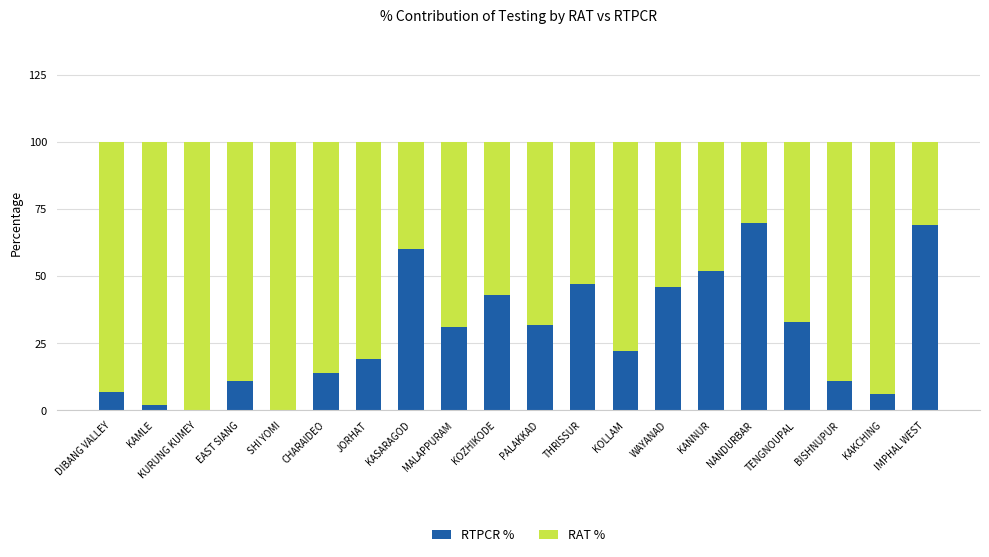

What are all the series names shown in the legend?

RTPCR %, RAT %